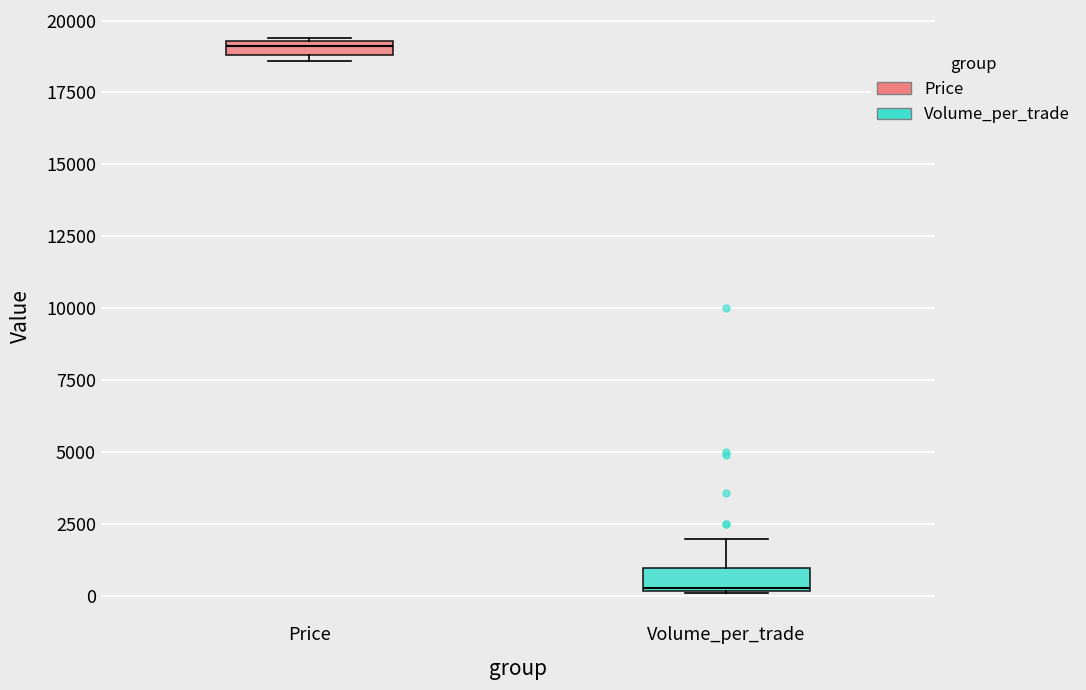

Which box's median line is the highest?

Price